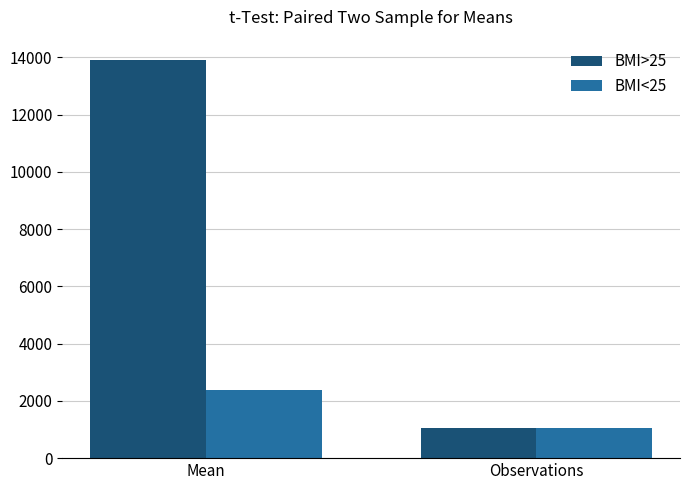

What is the total value across all series at Mean?

16304.9